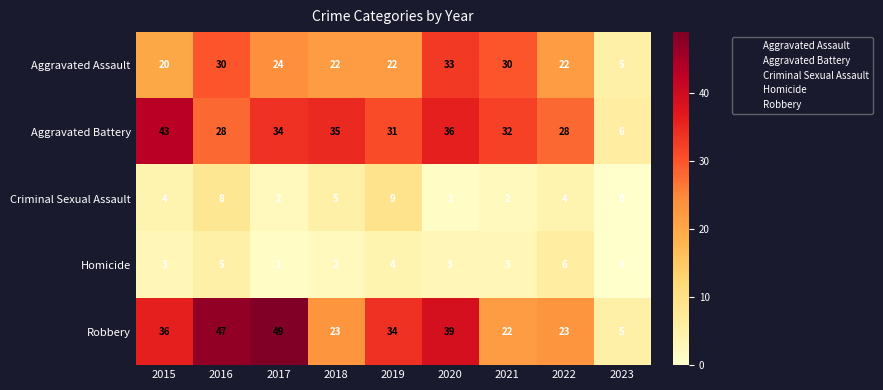

At which label does Homicide reach its minimum?

2023